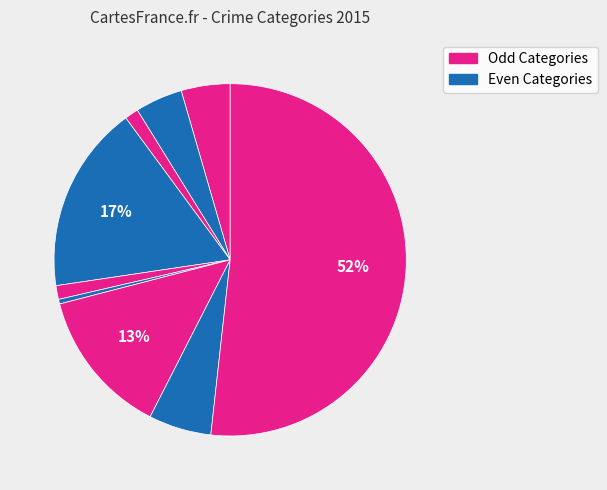

Count the number of slices in the pie.

9